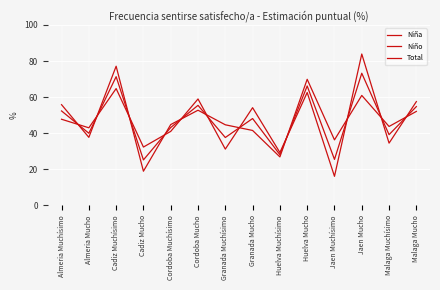

Is the value of Niño at Jaen Muchísimo greater than the value of Total at Jaen Muchísimo?

Yes